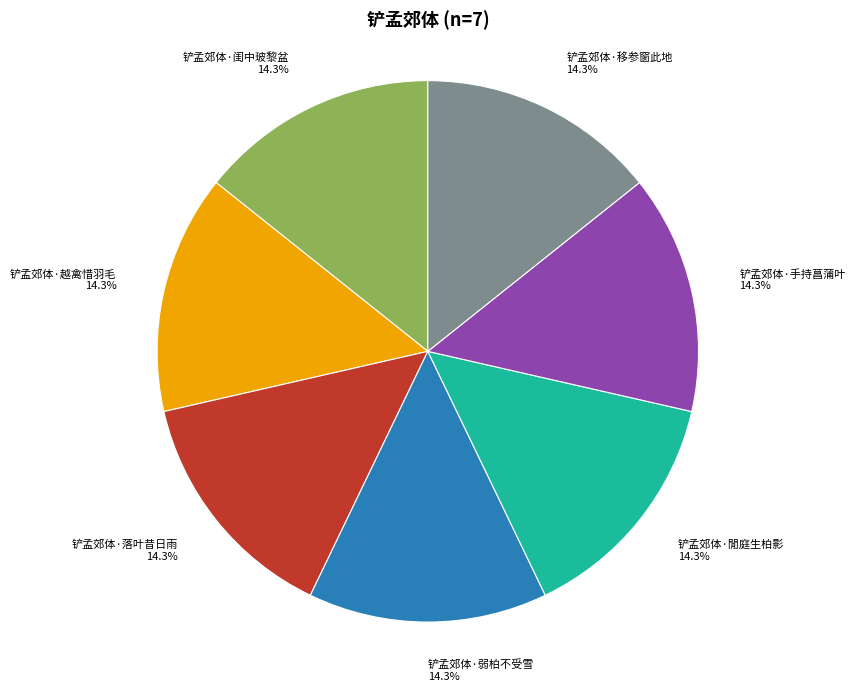

How many segments does this pie chart have?

7